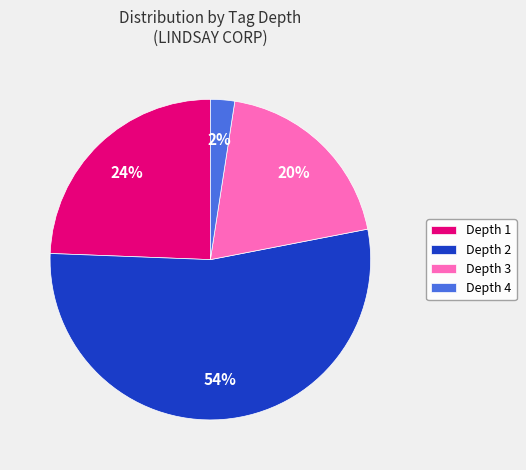

Is it true that Depth 1 is 24% of the pie?

True